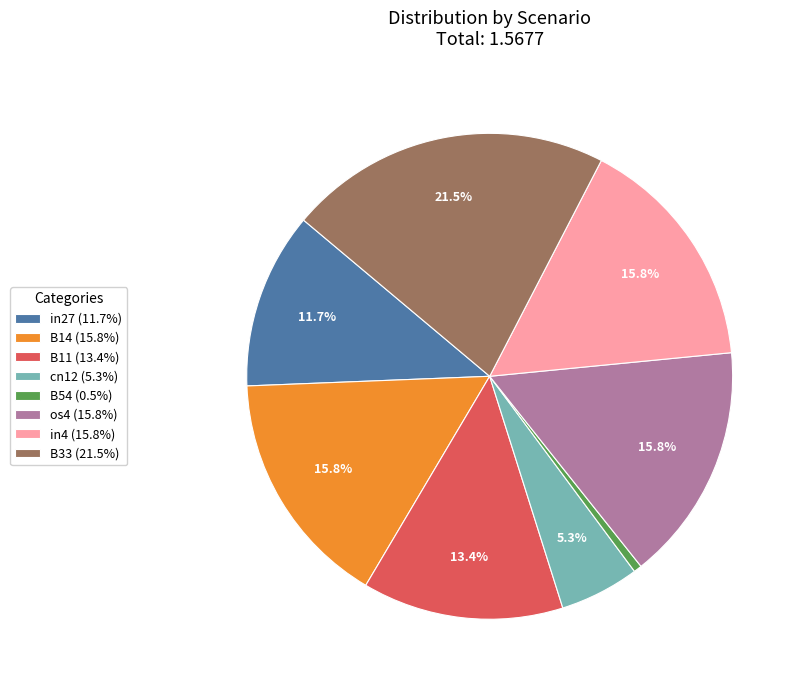

Does B33 (21.5%) account for over 50% of the chart?

No